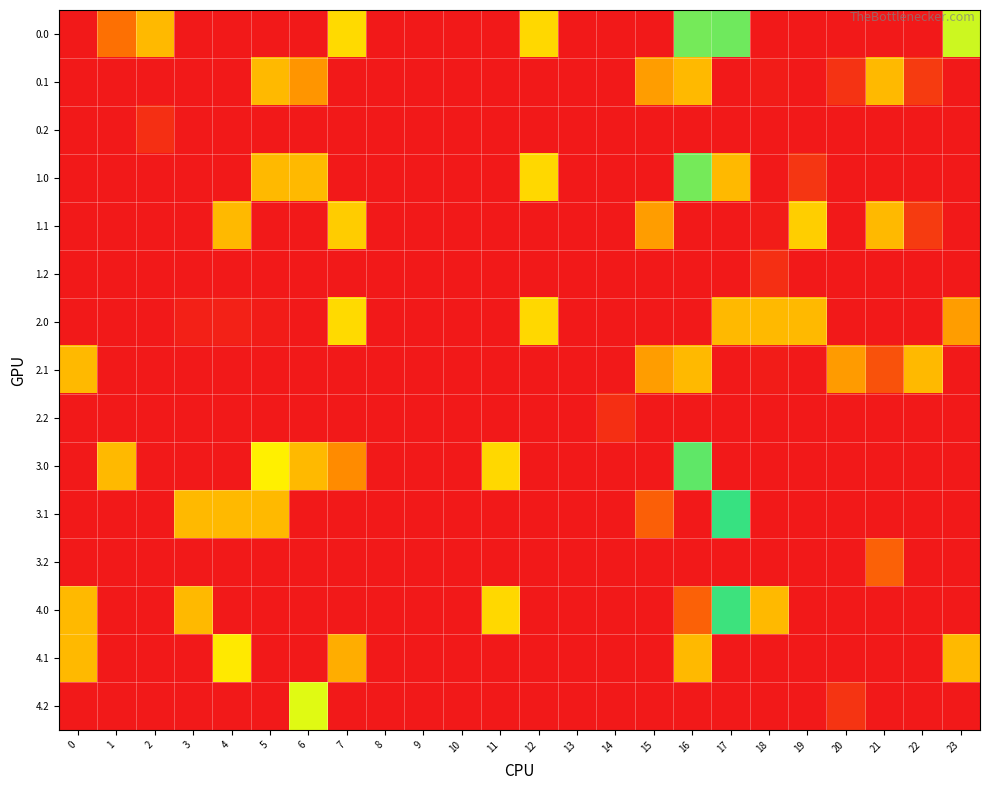

Which has a higher value, 23 or 19?

23